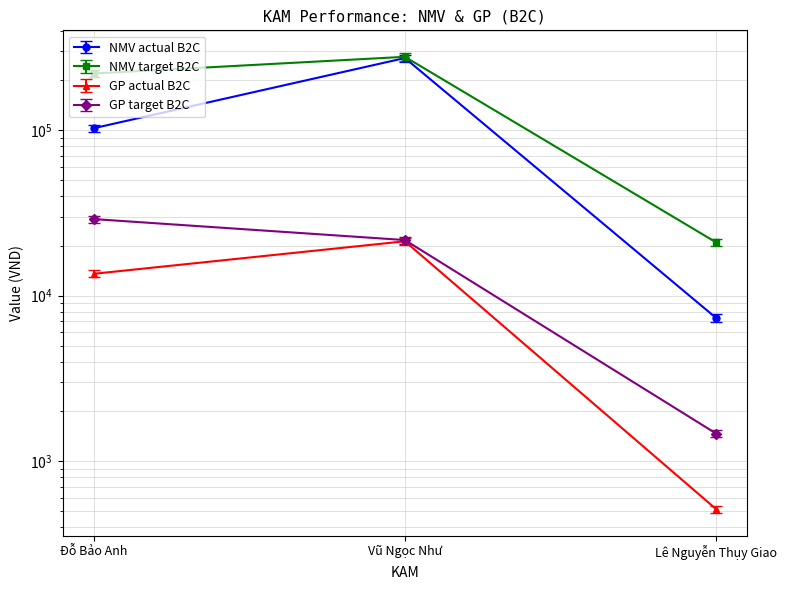

What is the maximum value shown in the chart?

272798.0